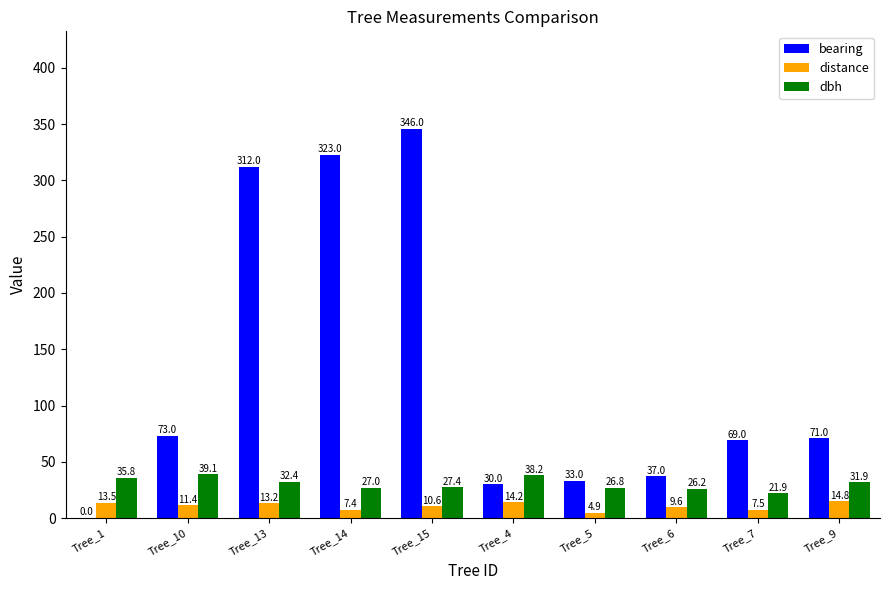

What are all the series names shown in the legend?

bearing, distance, dbh